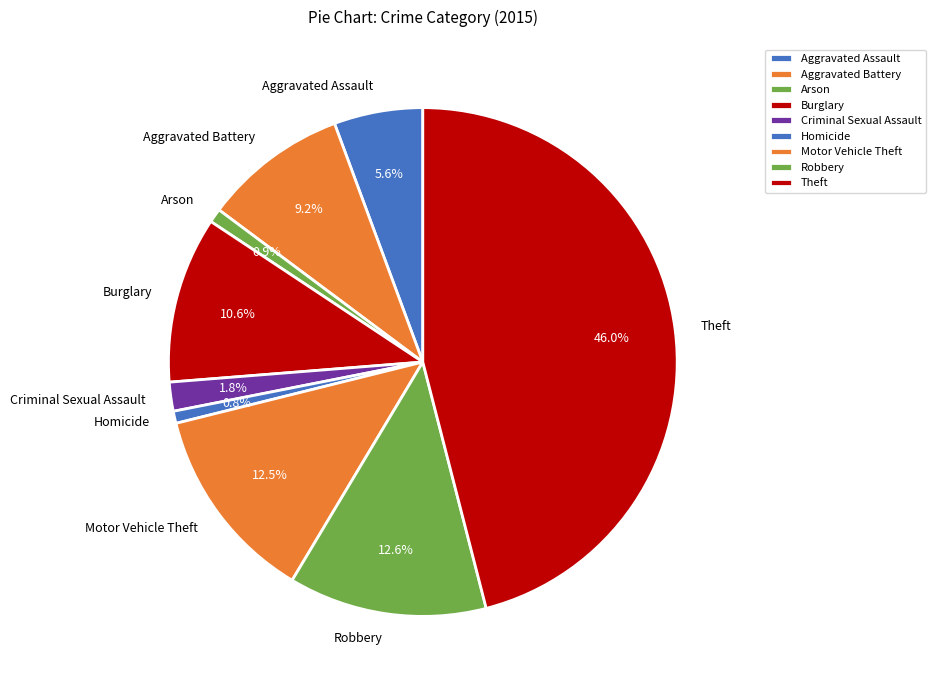

Which category has the biggest portion of the pie?

Theft